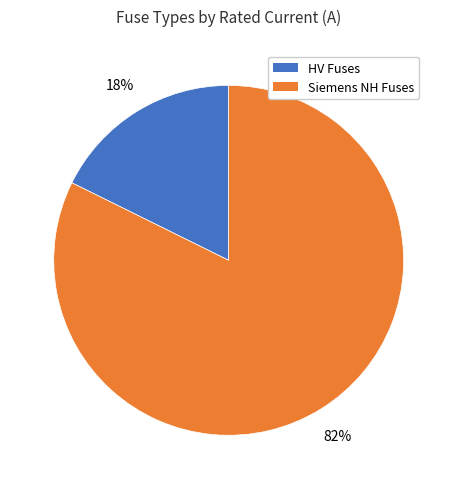

To the nearest percent, what is the average slice percentage?

50%